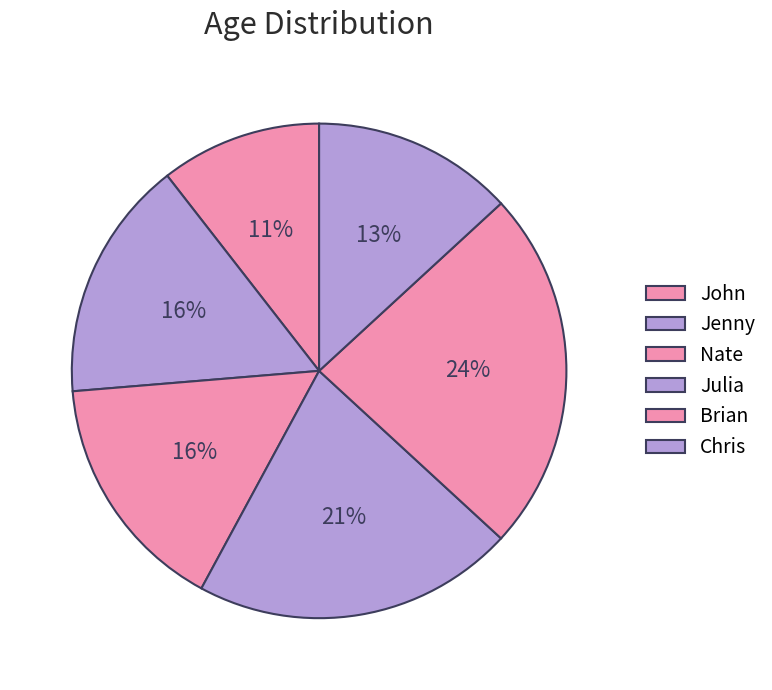

Is there any slice that represents more than half of the pie?

No